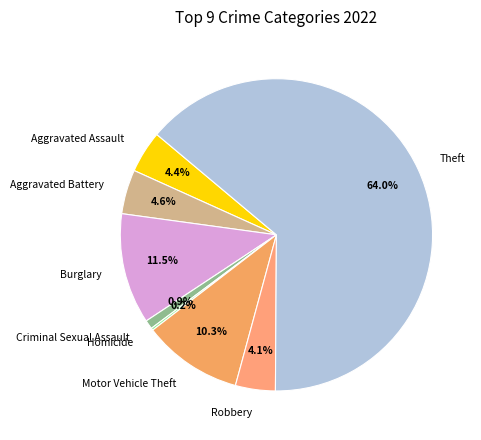

To the nearest percent, what is the combined percentage of Aggravated Battery and Robbery?

9%